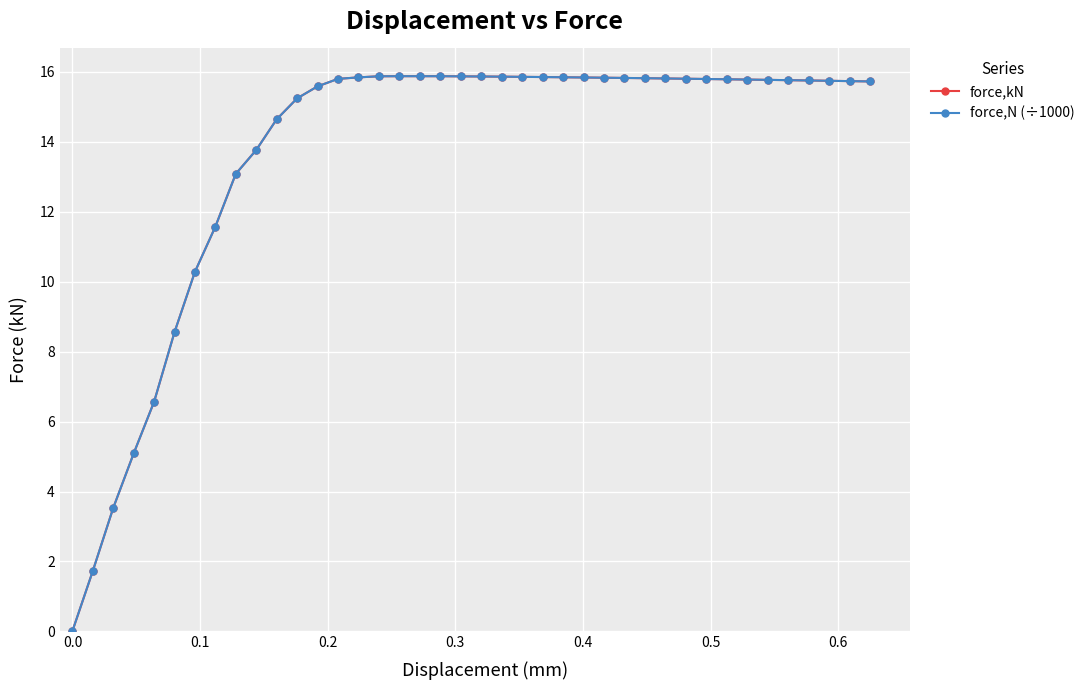

Does the chart display data point markers on the line(s)?

Yes